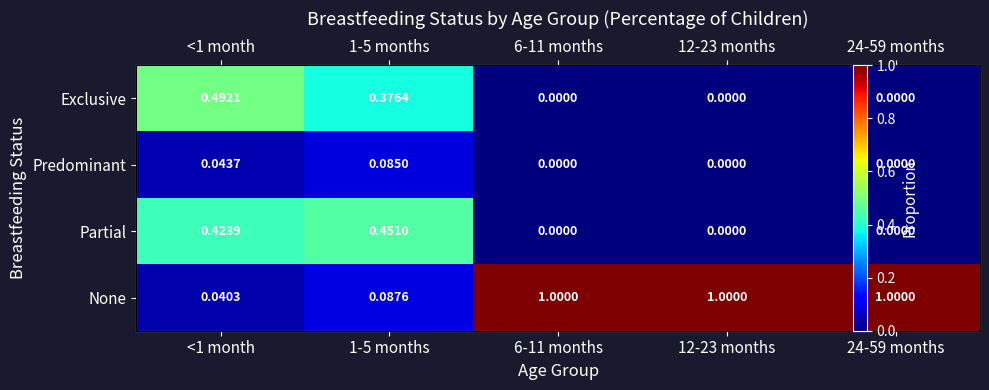

Which category has the lowest value in the None series?

<1 month